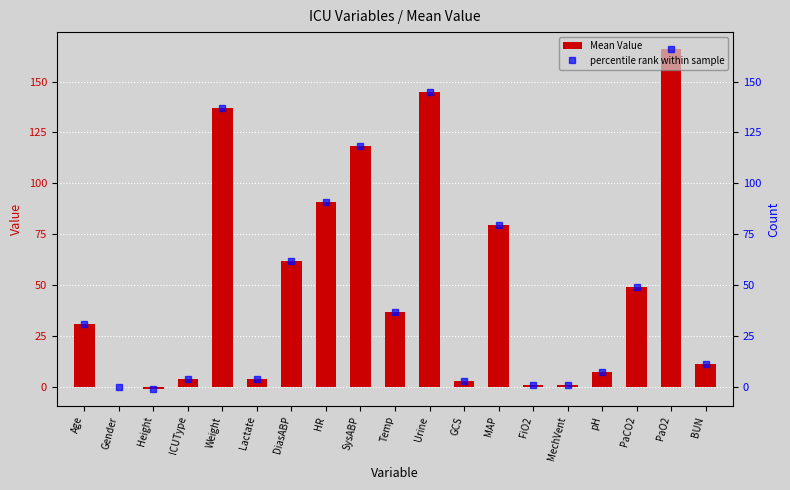

What is the difference between the Mean Value values at Temp and MechVent?

35.5